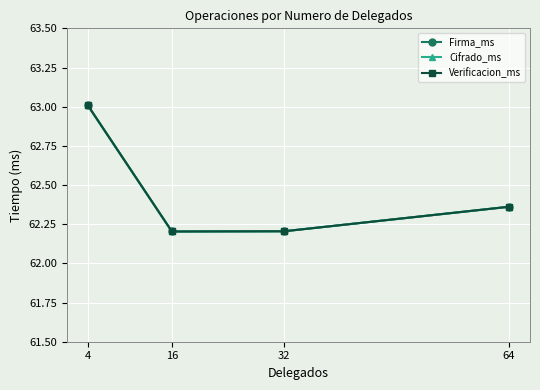

Reading left to right, list all the values displayed in this chart.

Firma_ms: 63.0	62.2	62.2	62.4
Cifrado_ms: 63.0	62.2	62.2	62.4
Verificacion_ms: 63.0	62.2	62.2	62.4